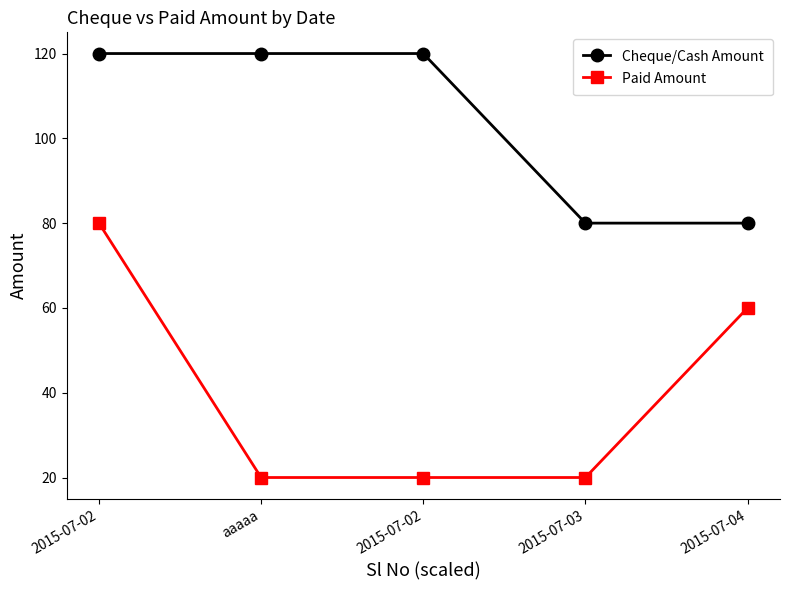

At which category is the sum across all series the highest?

2015-07-02